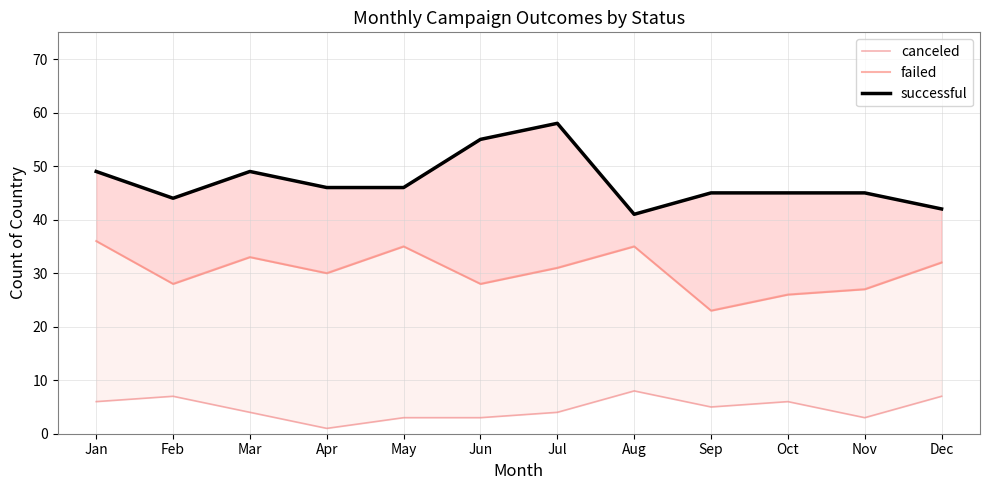

The canceled series shows 3 at Mar. True or false?

False